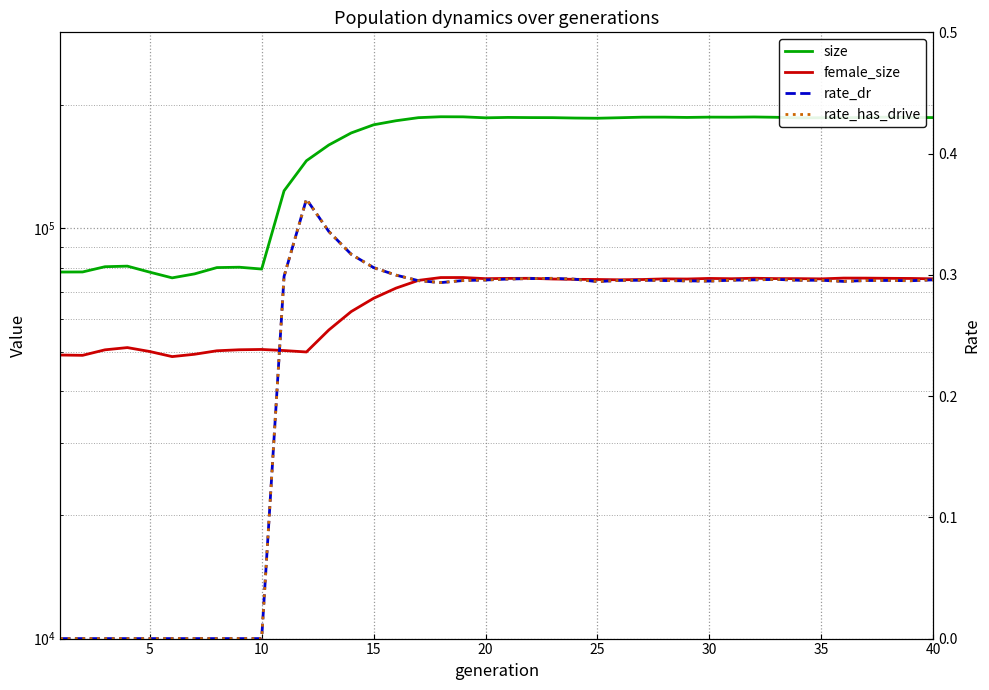

At how many categories does at least one series exceed 53710?

40